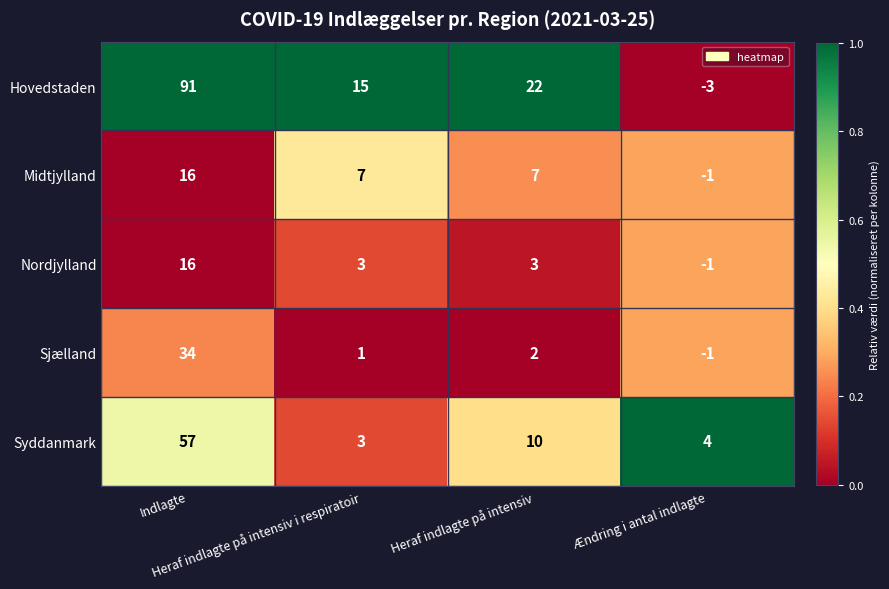

What is the difference between the second highest and minimum values in the Syddanmark series?

7